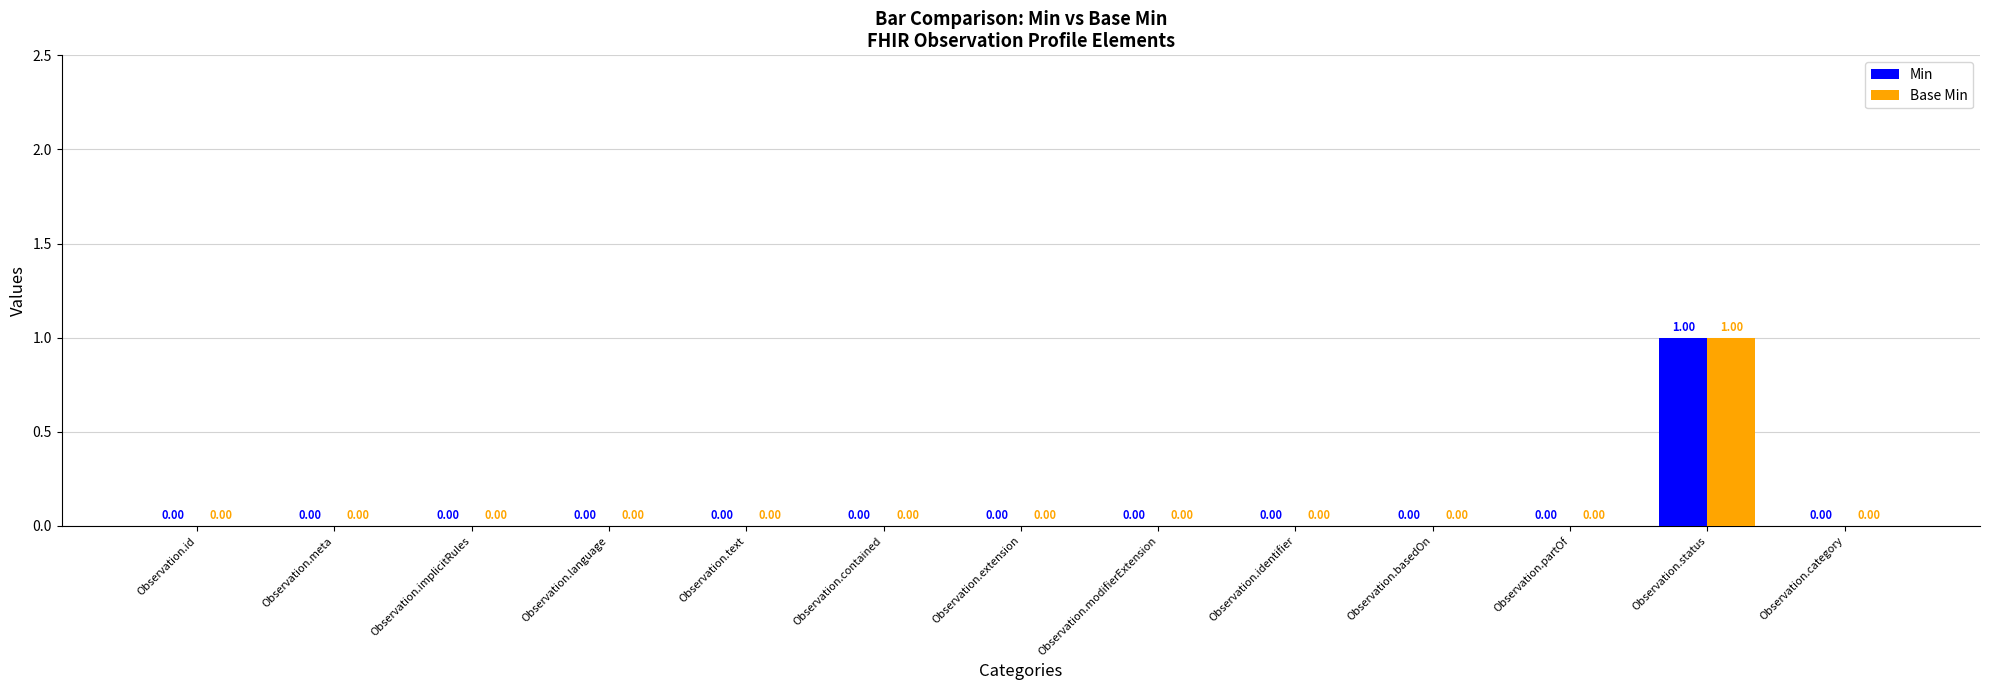

At which category is the sum across all series the highest?

Observation.status